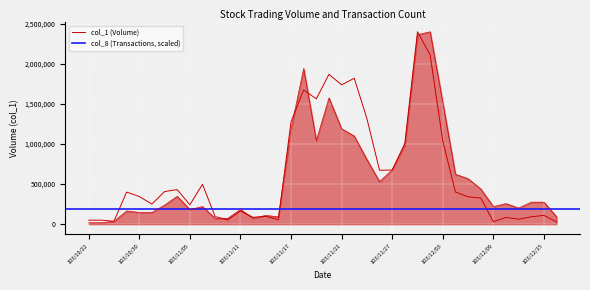

Does the chart display data point markers on the line(s)?

No